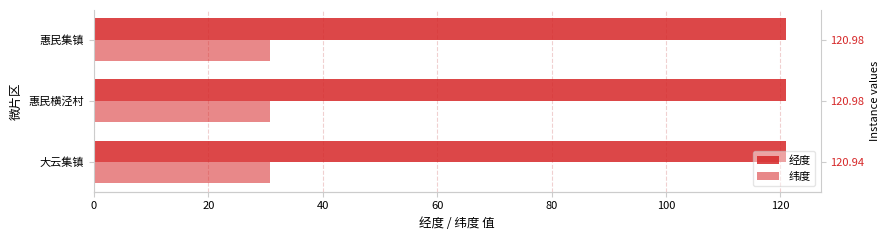

What is the difference between the highest and lowest values at 20?

90.1